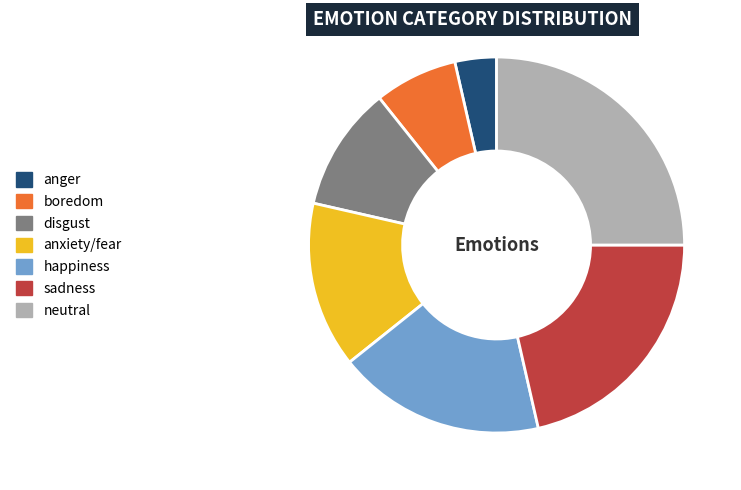

Rank the categories by value from highest to lowest.

neutral, sadness, happiness, anxiety/fear, disgust, boredom, anger